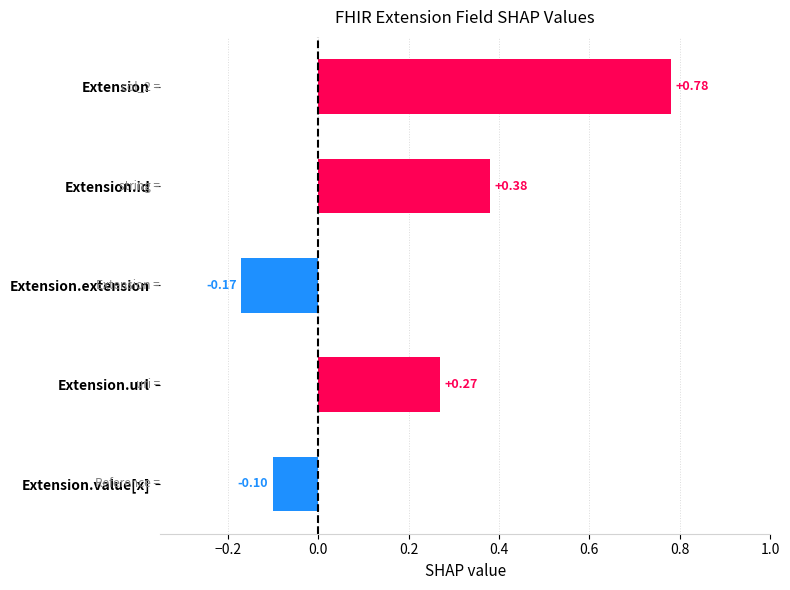

What is the change in value from Extension.value[x] to Extension.url?

+0.4